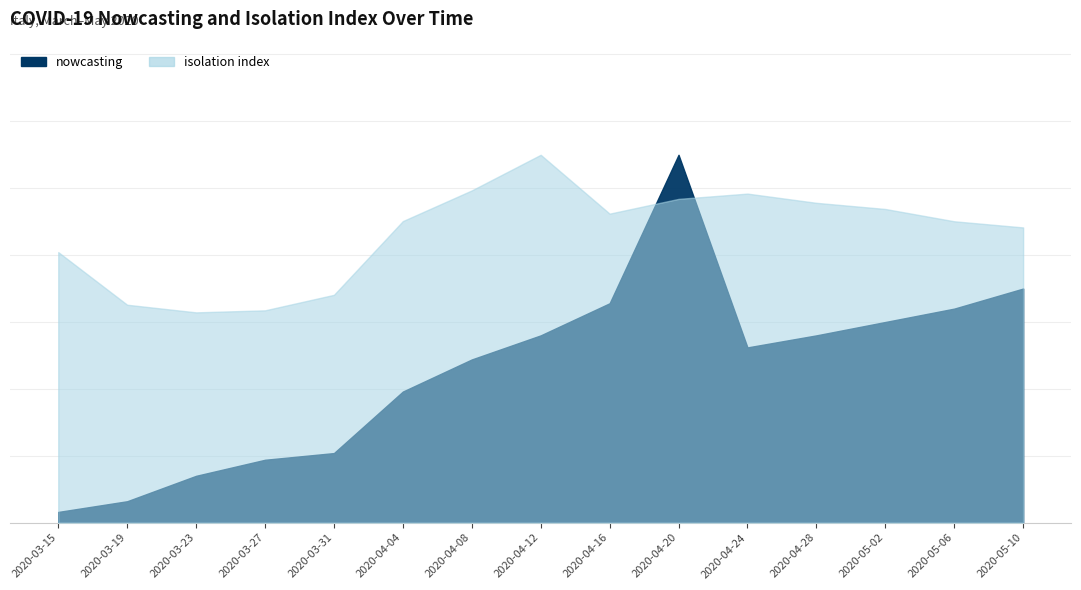

At how many categories does at least one series exceed 166?

12